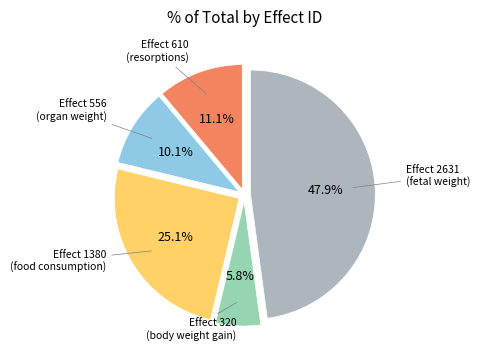

Is there a majority slice in this chart?

No